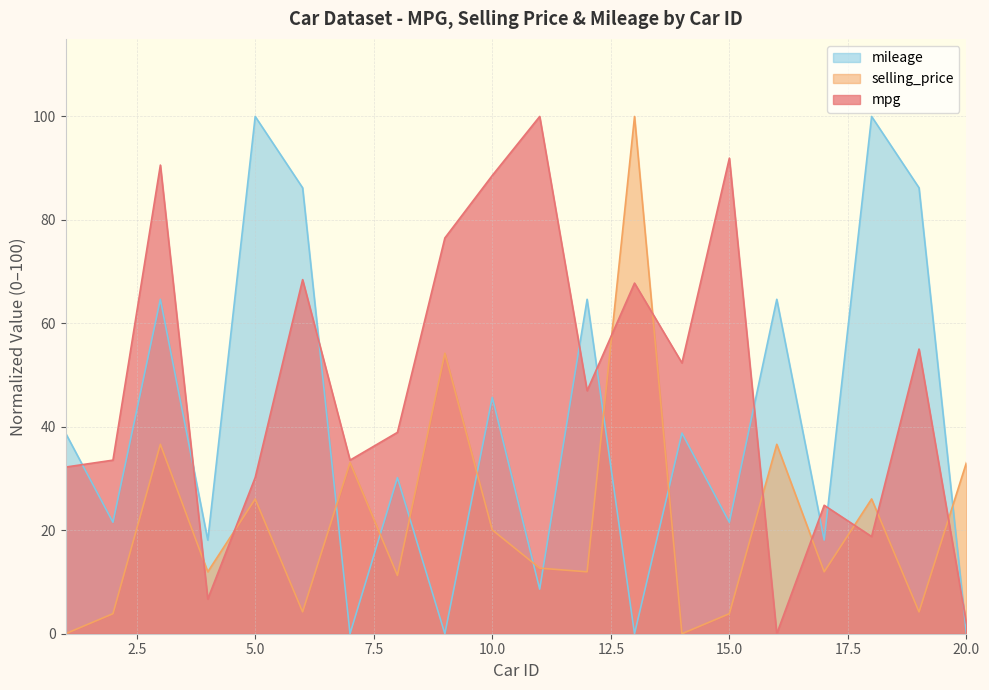

Count the number of categories in the chart.

20